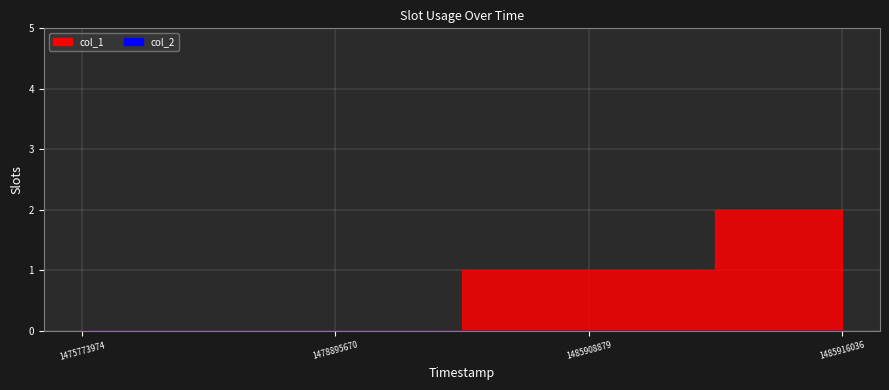

How many col_1 values are between 0 and 2?

4